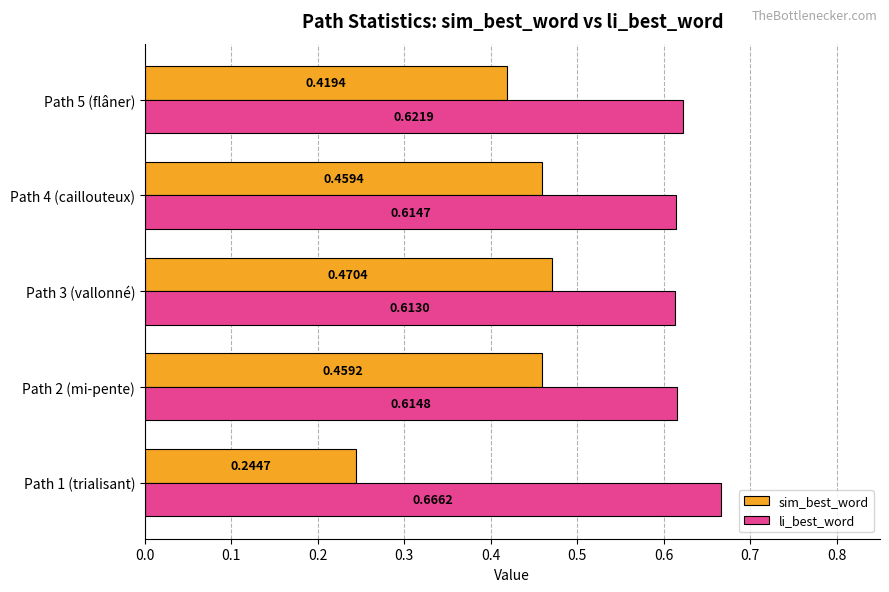

Rank the categories by li_best_word value from highest to lowest.

Path 1 (trialisant), Path 5 (flâner), Path 2 (mi-pente), Path 4 (caillouteux), Path 3 (vallonné)